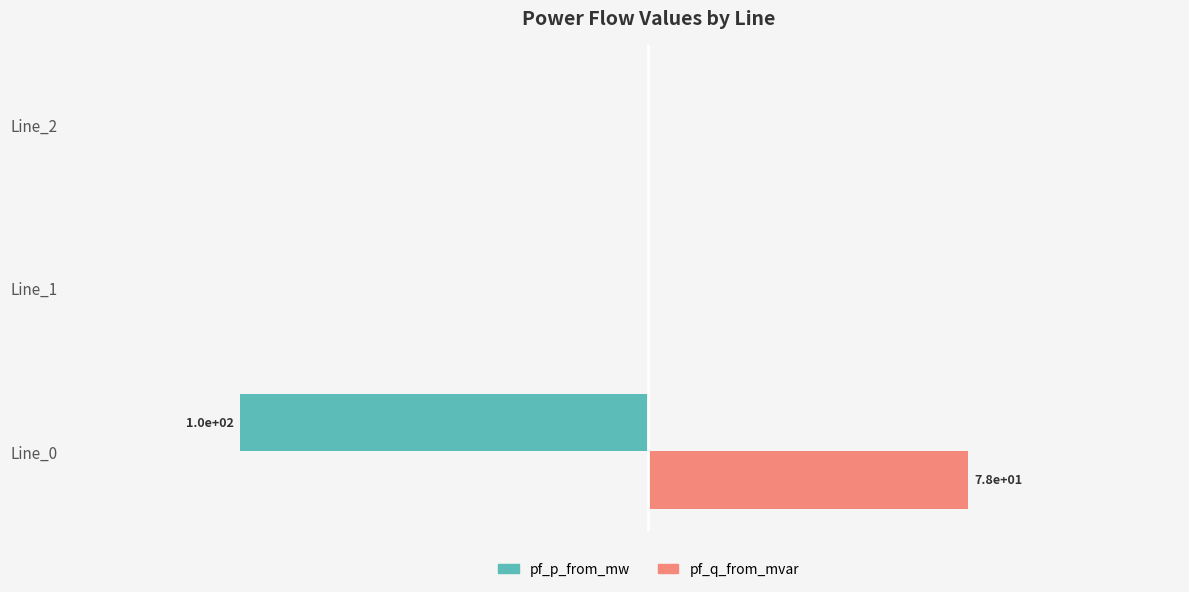

Rank the series by their maximum value, from lowest to highest.

pf_p_from_mw, pf_q_from_mvar